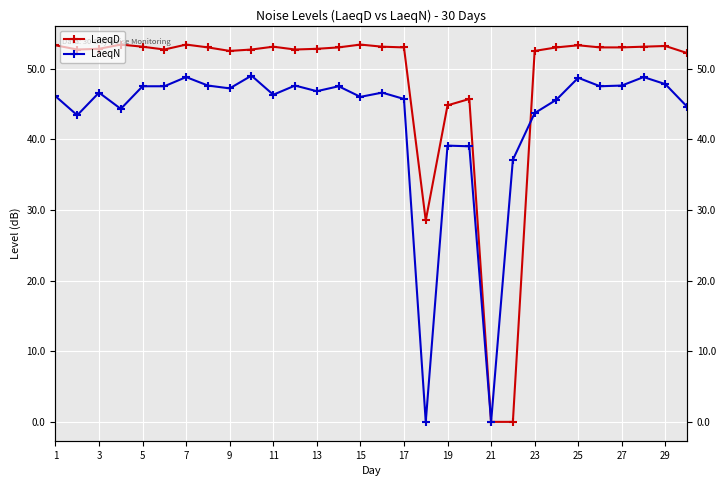

Which series has the largest total across all categories?

LaeqD